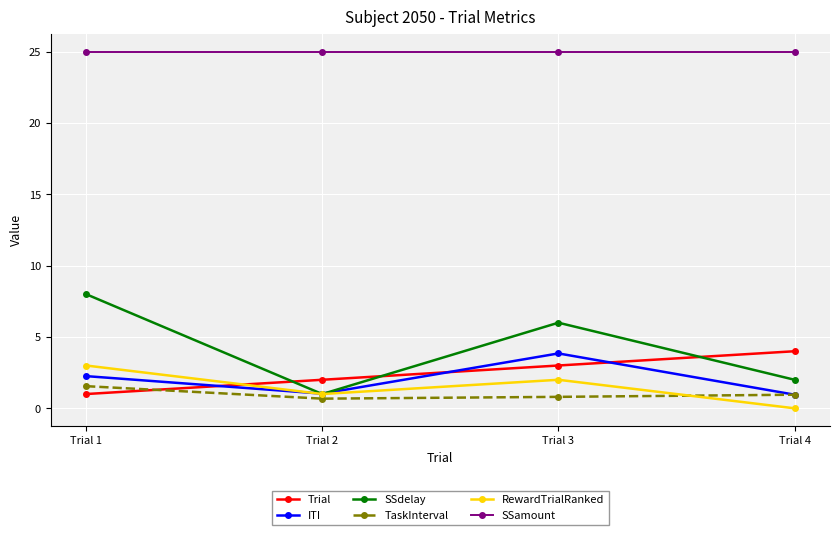

Which series has the largest range (max minus min)?

SSdelay